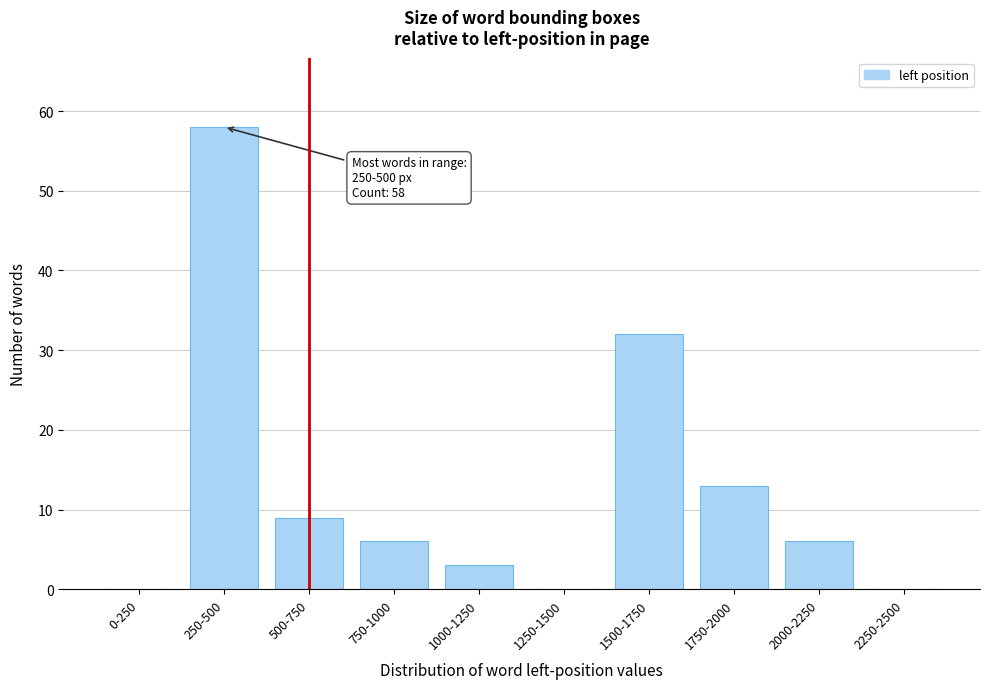

Reading left to right, list all the values displayed in this chart.

0-250=0	250-500=58	500-750=9	750-1000=6	1000-1250=3	1250-1500=0	1500-1750=32	1750-2000=13	2000-2250=6	2250-2500=0